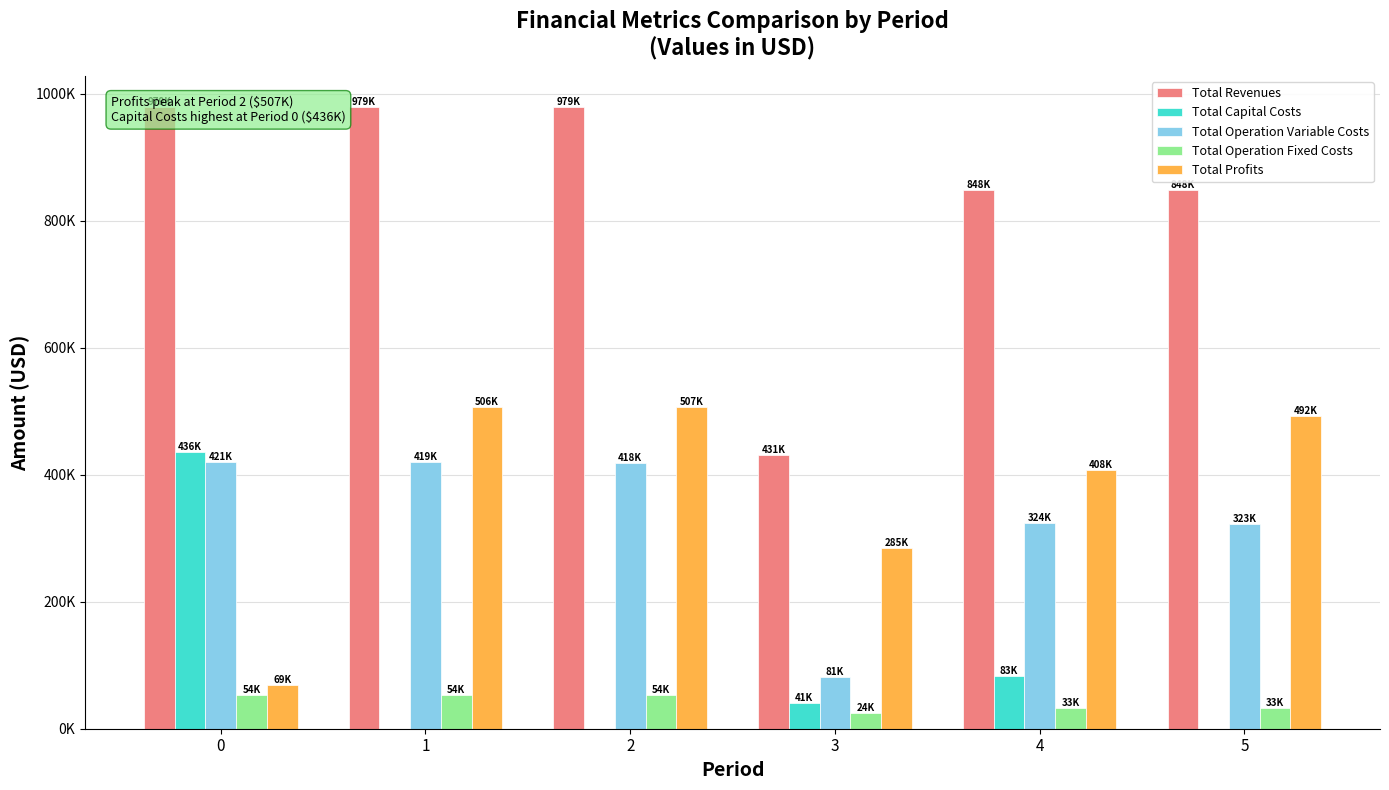

Does the chart contain stacked bars?

No